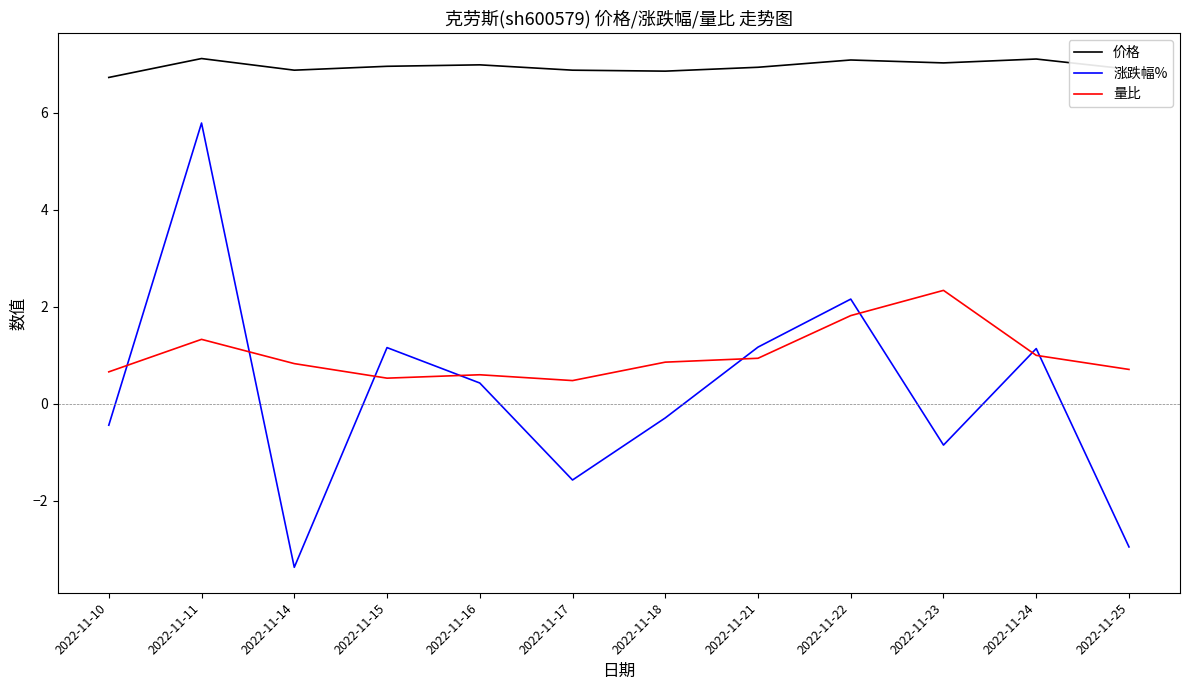

What is the sum of all 量比 values?

12.1